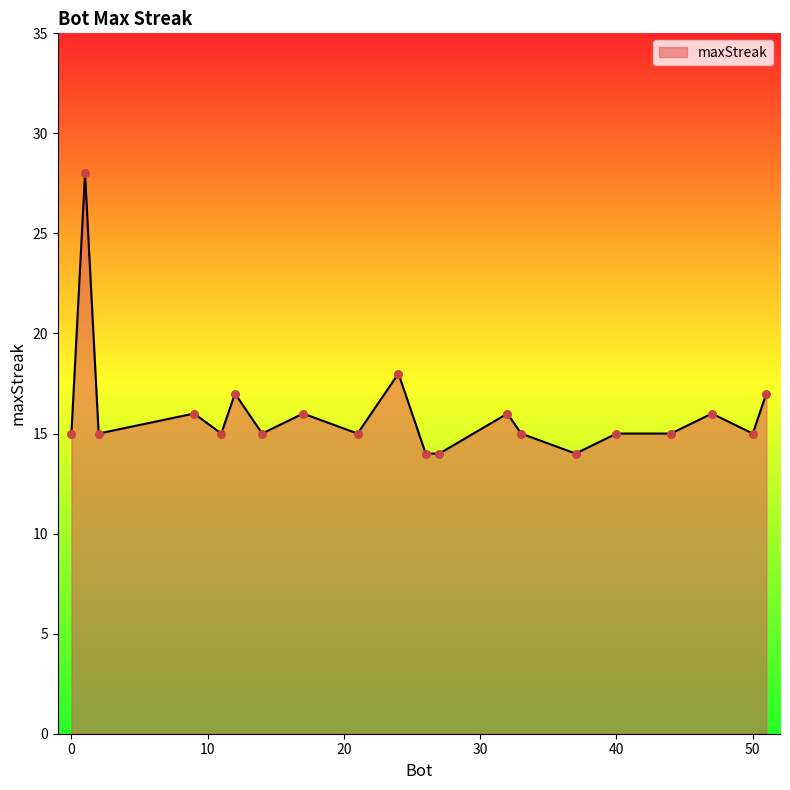

What is the minimum value shown in the chart?

14